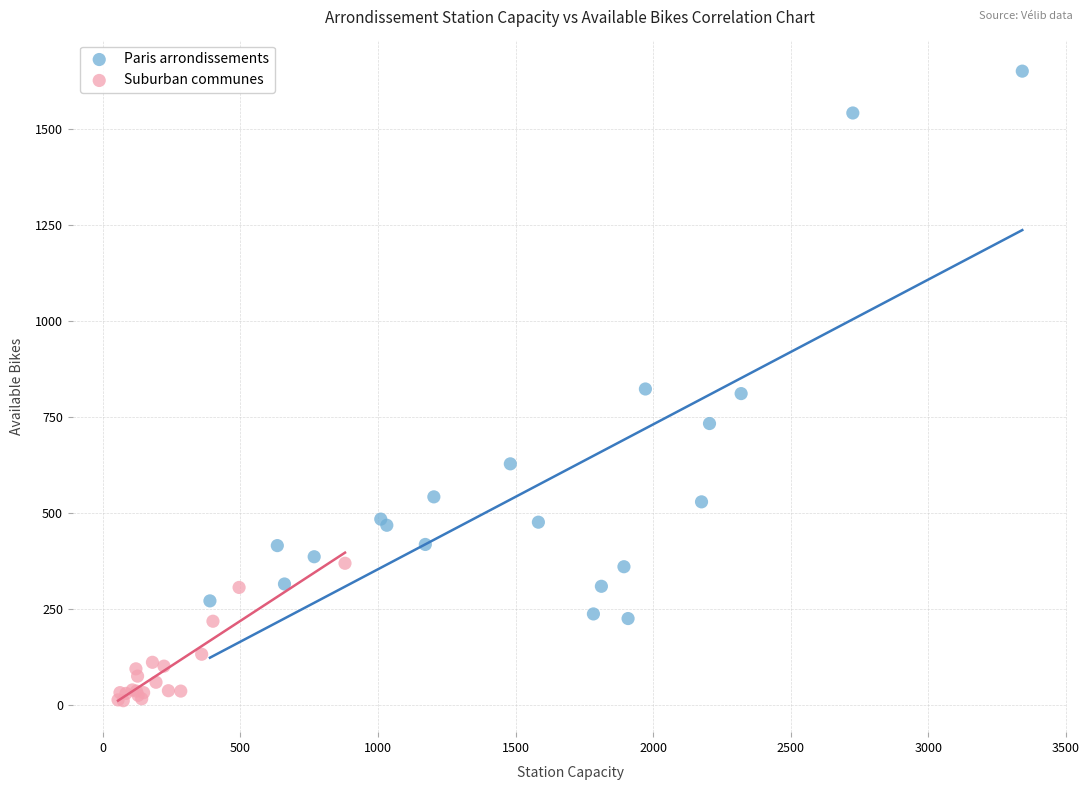

Which series contains the highest Y value?

Paris arrondissements